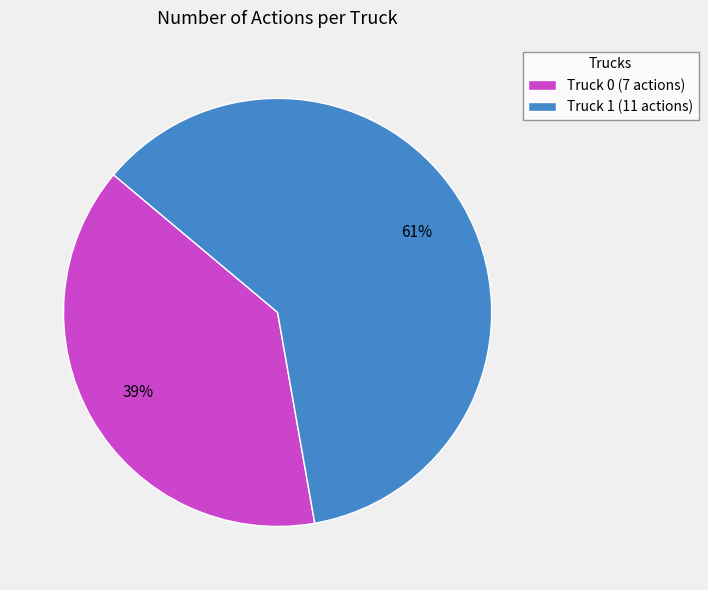

What is the majority slice?

Truck 1